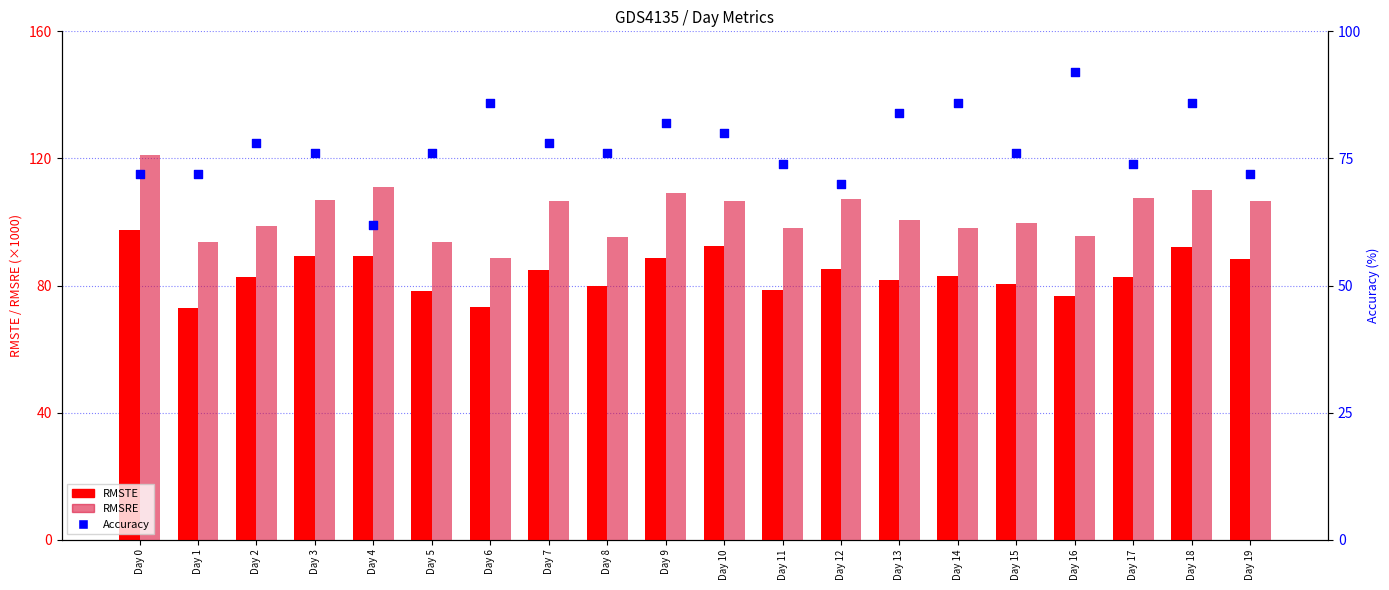

At how many categories does at least one series exceed 115?

1